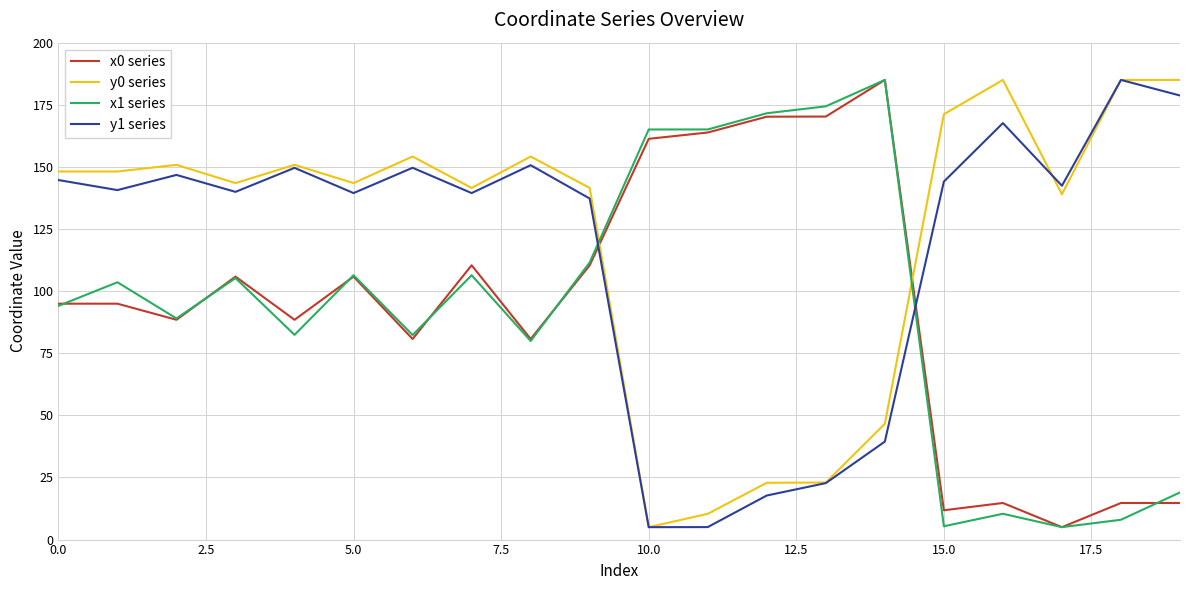

What is the difference between the maximum and minimum values in the y1 series series?

180.0